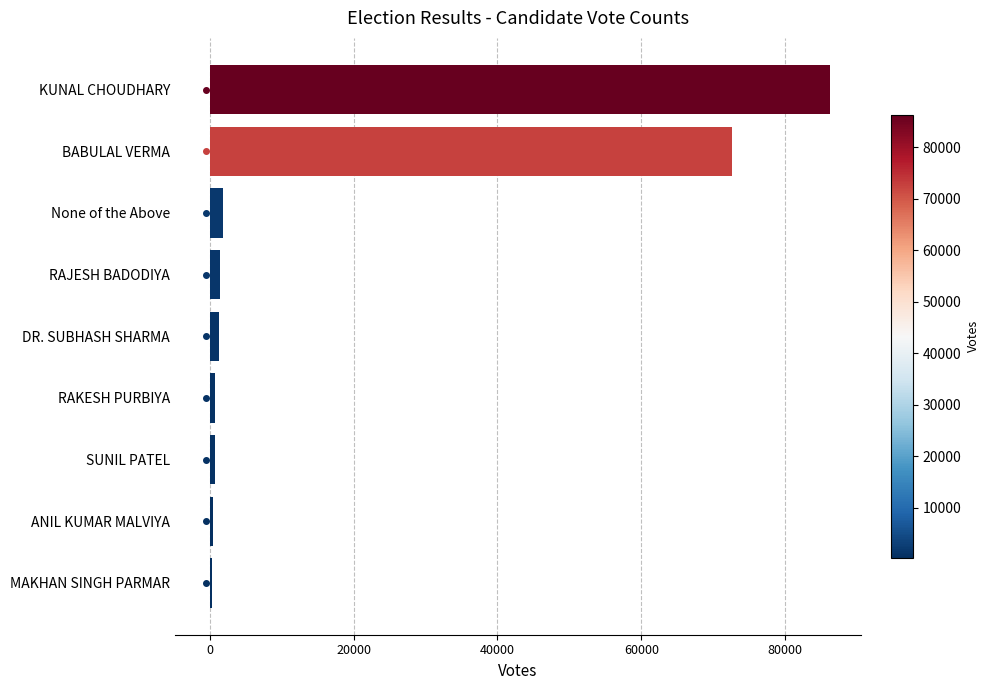

Count the number of categories in the chart.

9